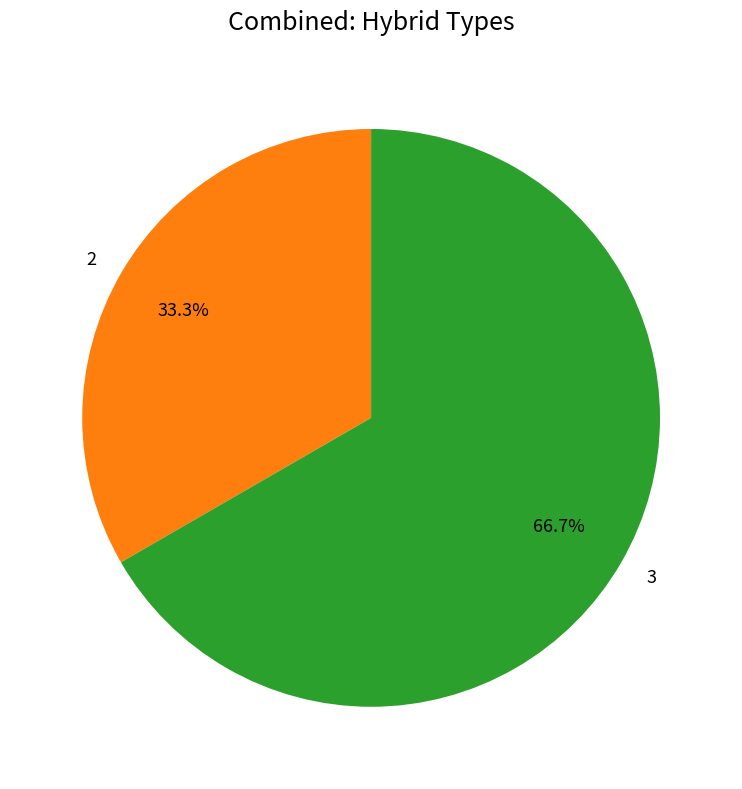

To the nearest percent, what is the difference between the largest and smallest slice percentages?

33%